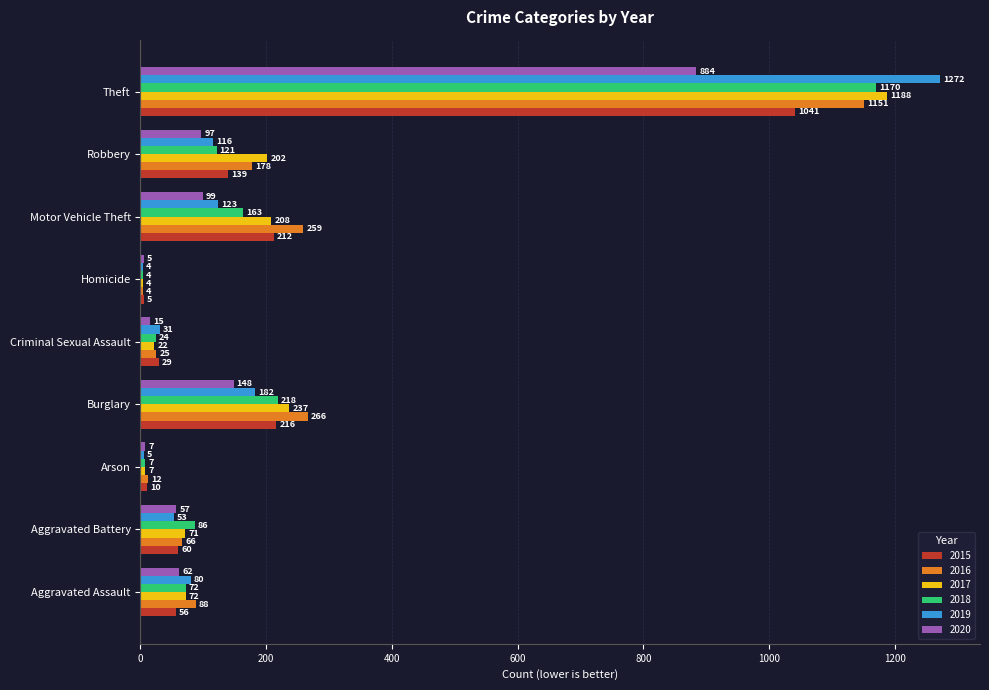

At which category is the sum across all series the highest?

Theft